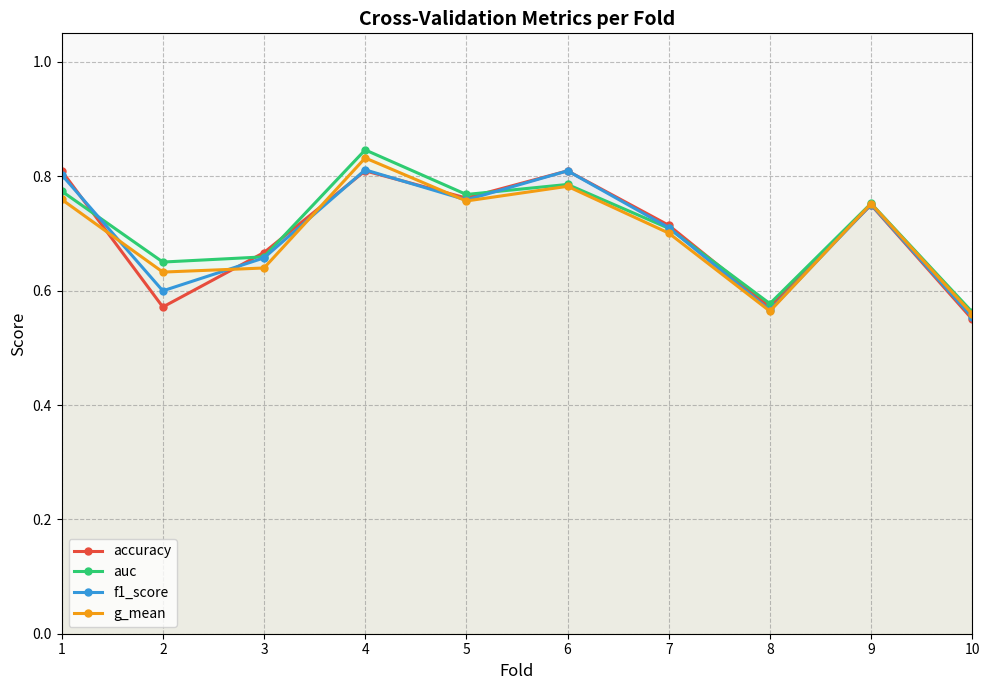

True or false: accuracy has a value of 0.8 at 9.

True